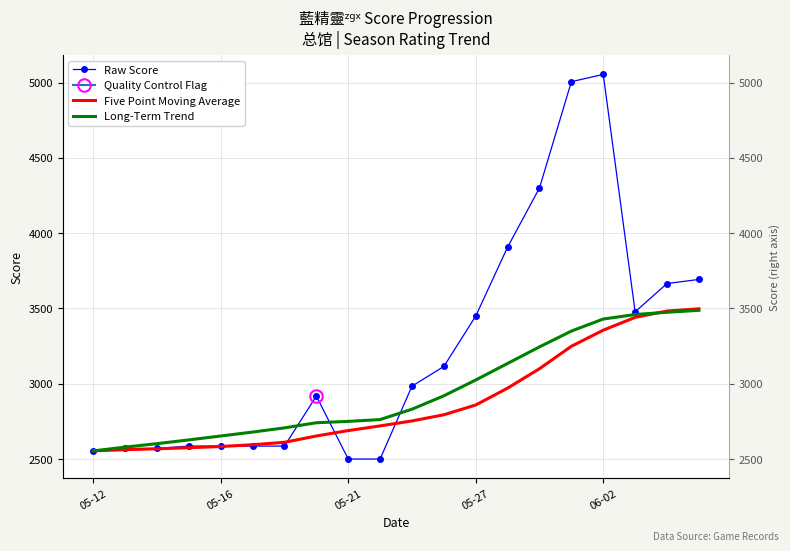

What is the greatest value displayed?

5055